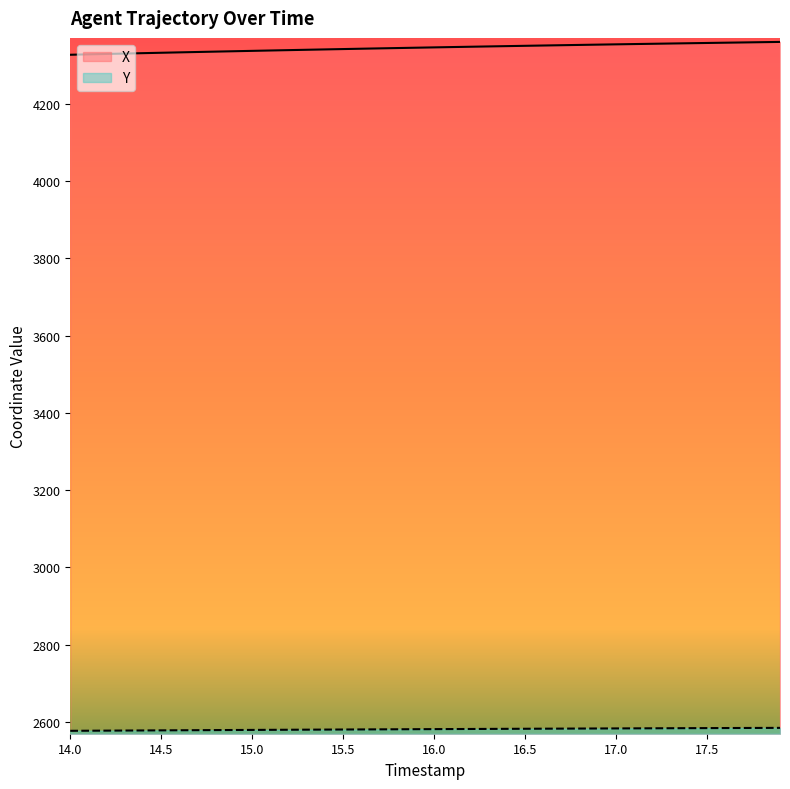

The value of X at 15.0 is 4336.4. True or false?

True